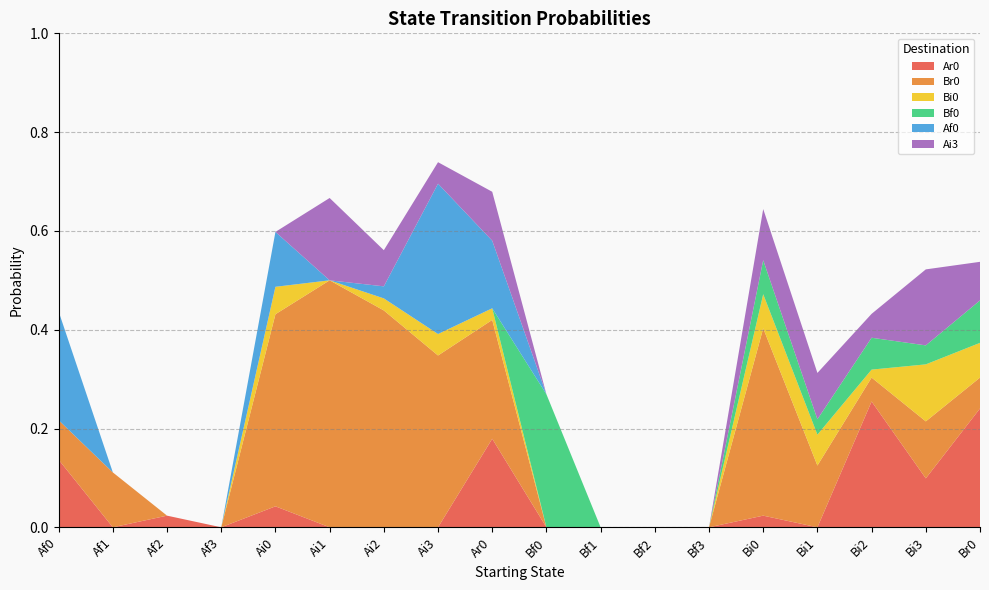

Reading left to right, extract all data points from this chart.

Ar0: 0.1	0.0	0.0	0.0	0.0	0.0	0.0	0.0	0.2	0.0	0.0	0.0	0.0	0.0	0.0	0.3	0.1	0.2
Br0: 0.1	0.1	0.0	0.0	0.4	0.5	0.4	0.3	0.2	0.0	0.0	0.0	0.0	0.4	0.1	0.0	0.1	0.1
Bi0: 0.0	0.0	0.0	0.0	0.1	0.0	0.0	0.0	0.0	0.0	0.0	0.0	0.0	0.1	0.1	0.0	0.1	0.1
Bf0: 0.0	0.0	0.0	0.0	0.0	0.0	0.0	0.0	0.0	0.3	0.0	0.0	0.0	0.1	0.0	0.1	0.0	0.1
Af0: 0.2	0.0	0.0	0.0	0.1	0.0	0.0	0.3	0.1	0.0	0.0	0.0	0.0	0.0	0.0	0.0	0.0	0.0
Ai3: 0.0	0.0	0.0	0.0	0.0	0.2	0.1	0.0	0.1	0.0	0.0	0.0	0.0	0.1	0.1	0.0	0.2	0.1